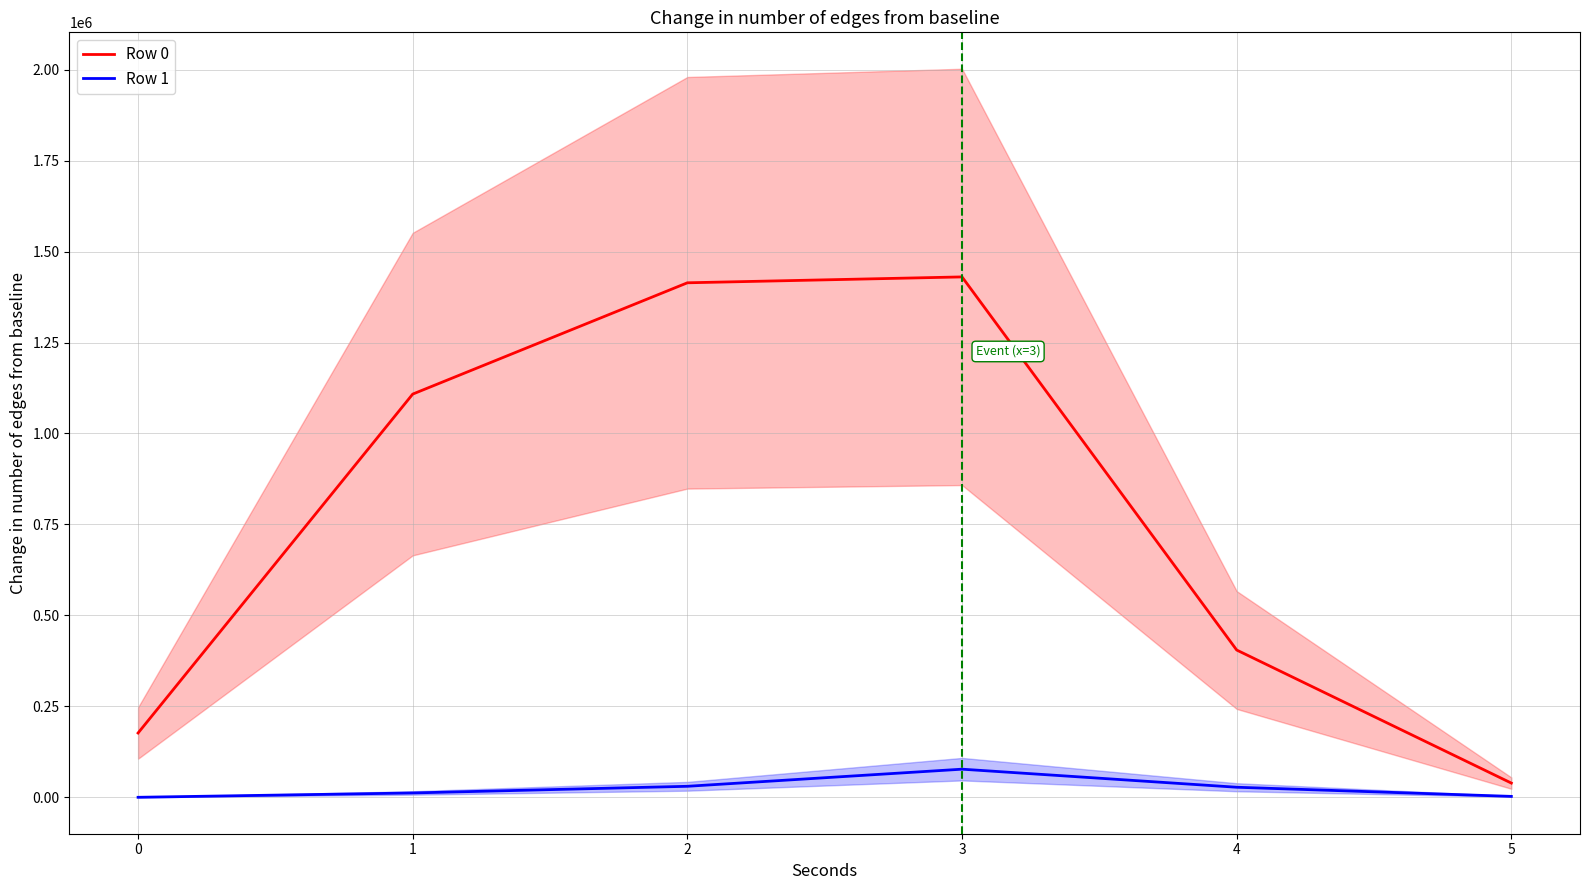

Is the value of Row 0 at 0 greater than the value of Row 1 at 3?

Yes